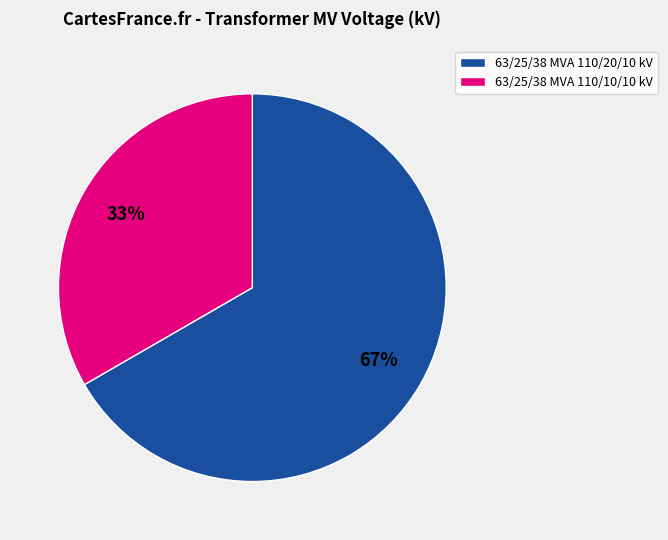

Is the sum of 63/25/38 MVA 110/20/10 kV and 63/25/38 MVA 110/10/10 kV greater than half?

Yes